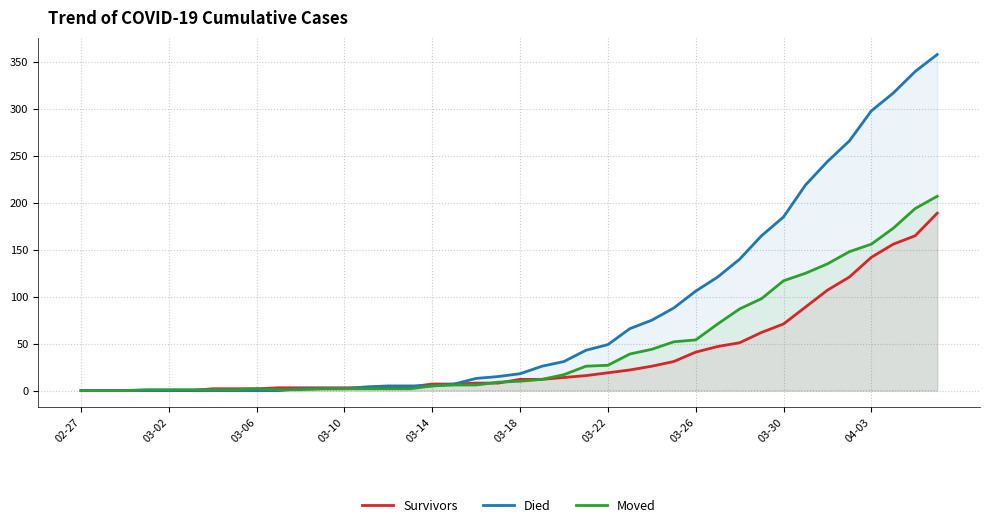

Which series changed the most between 14 and 27?

Died